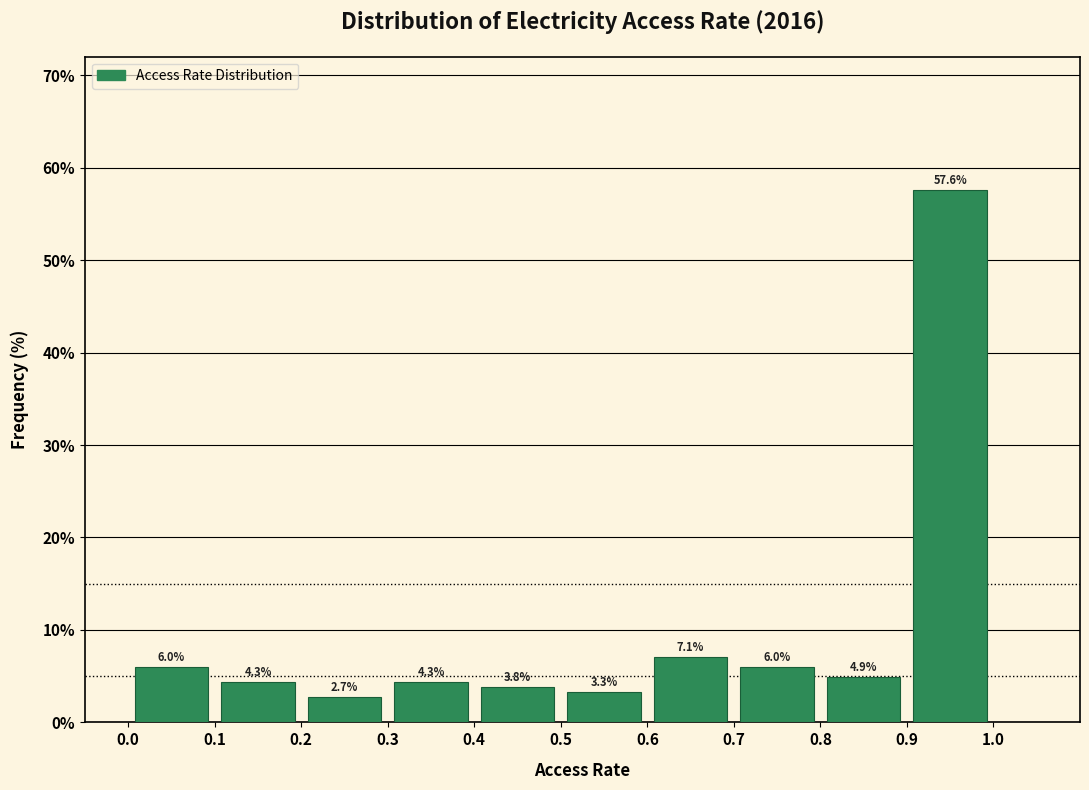

Reading left to right, list every bar in this chart as the range it spans on the x-axis followed by its height.

0.0 to 0.1: 6.0
0.1 to 0.2: 4.3
0.2 to 0.3: 2.7
0.3 to 0.4: 4.3
0.4 to 0.5: 3.8
0.5 to 0.6: 3.3
0.6 to 0.7: 7.1
0.7 to 0.8: 6.0
0.8 to 0.9: 4.9
0.9 to 1.0: 57.6